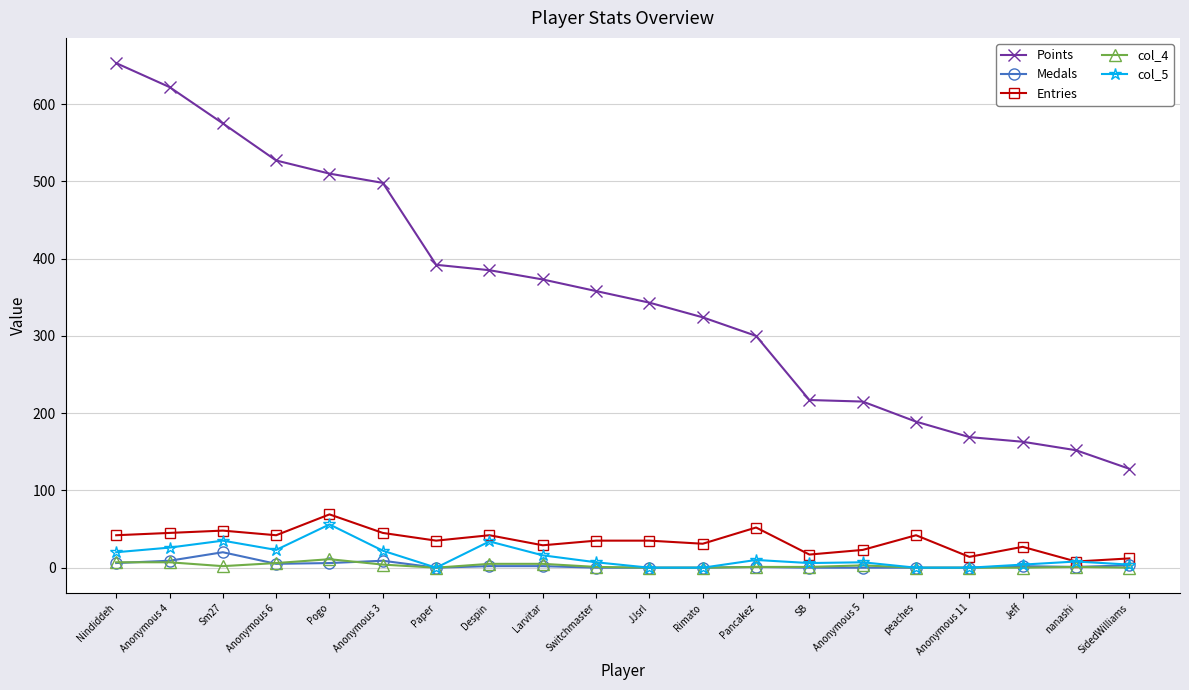

What is the total value across all series at Switchmaster?

401